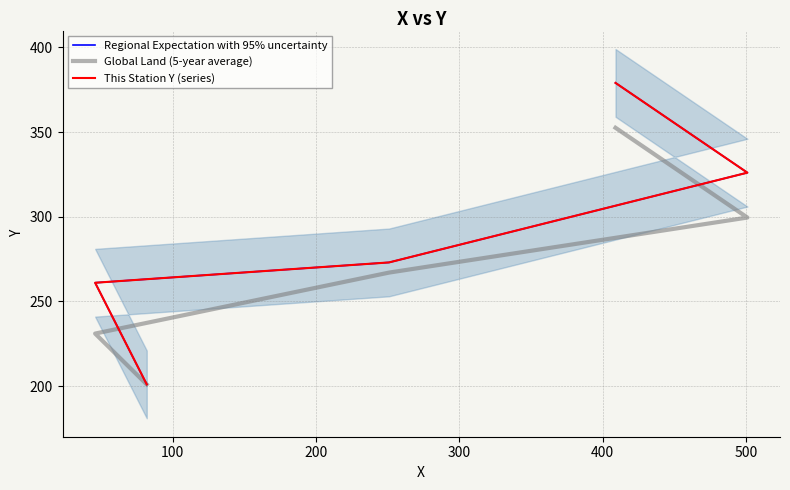

Which series has the largest total across all categories?

Regional Expectation with 95% uncertainty